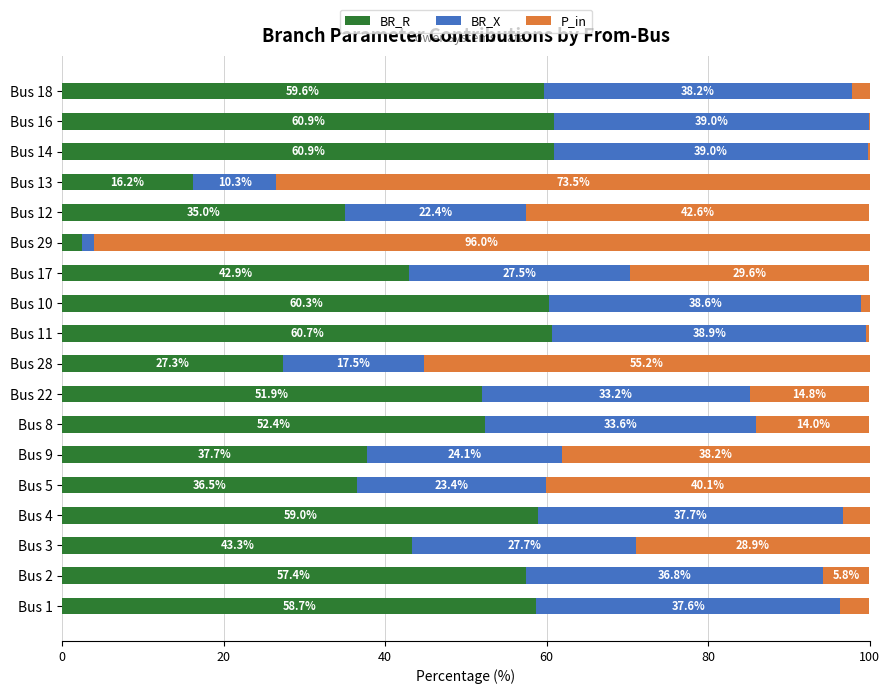

What are all the series names shown in the legend?

BR_R, BR_X, P_in